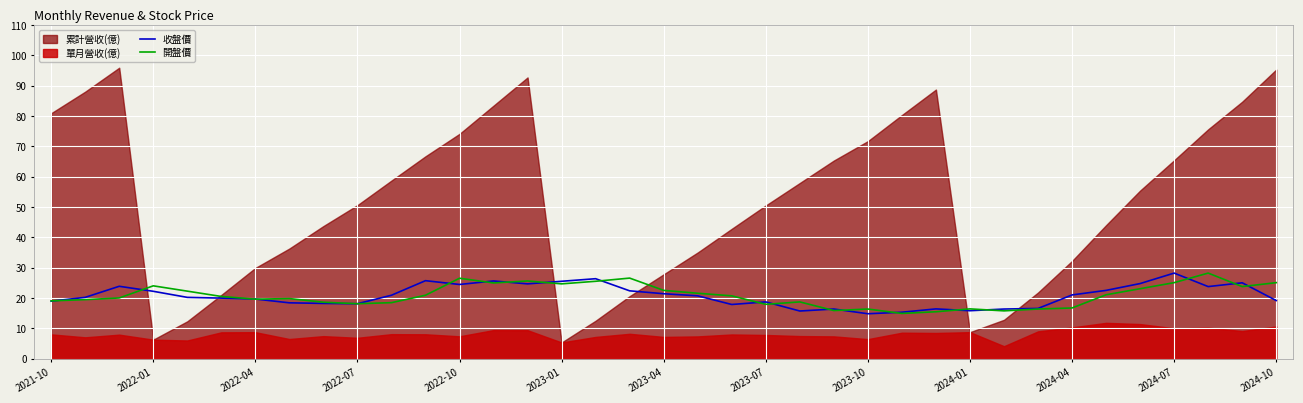

What is the value of the 收盤價 point at the 26th from the left?

15.3